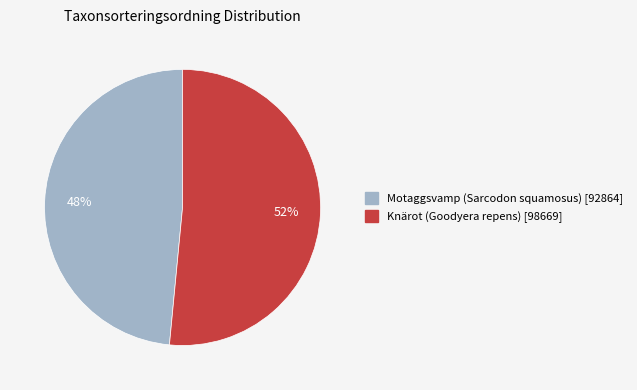

Which slice is the smallest?

Motaggsvamp (Sarcodon squamosus)